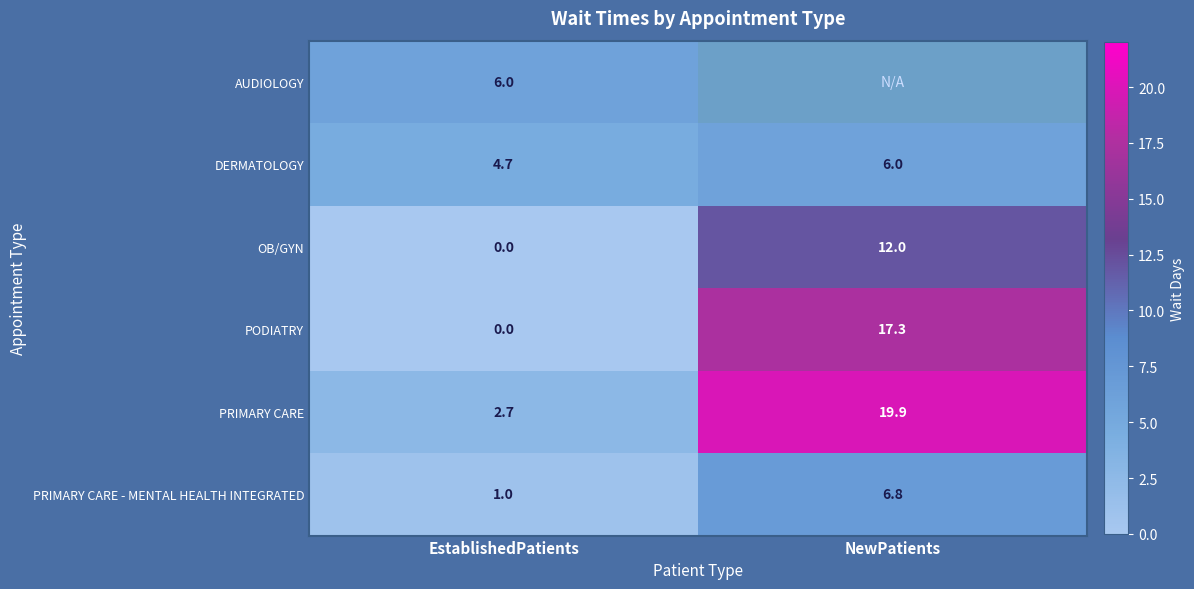

Rank the categories by PRIMARY CARE value from highest to lowest.

NewPatients, EstablishedPatients